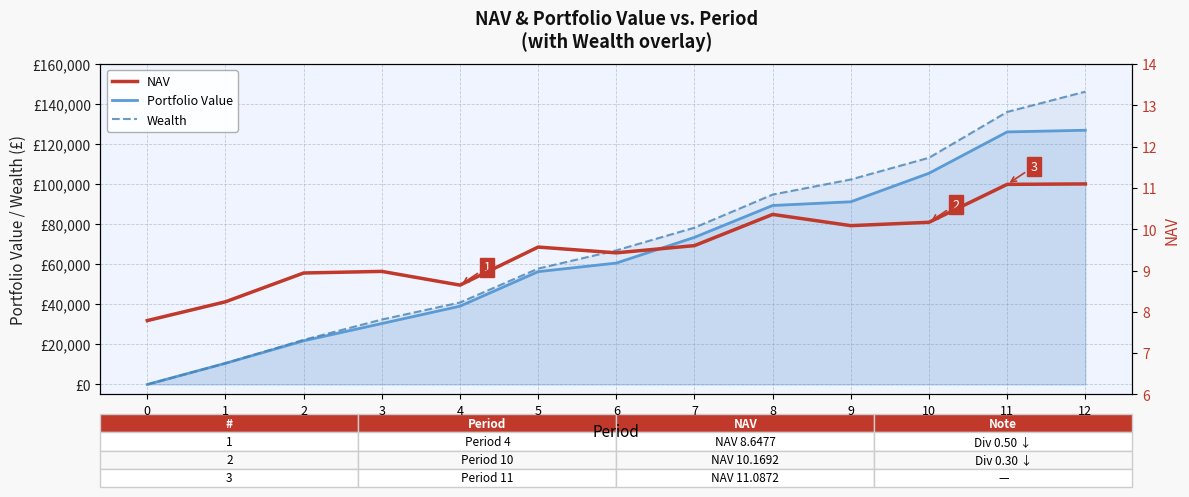

How many times do NAV and Wealth cross each other?

1